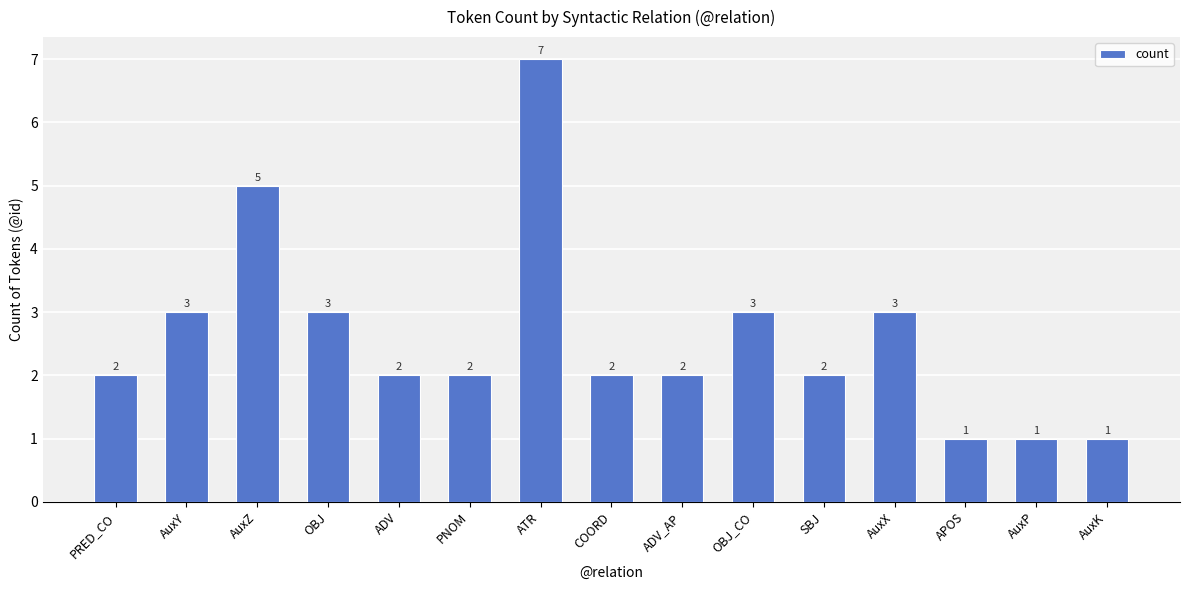

What is the label of the 12th bar from the right?

OBJ